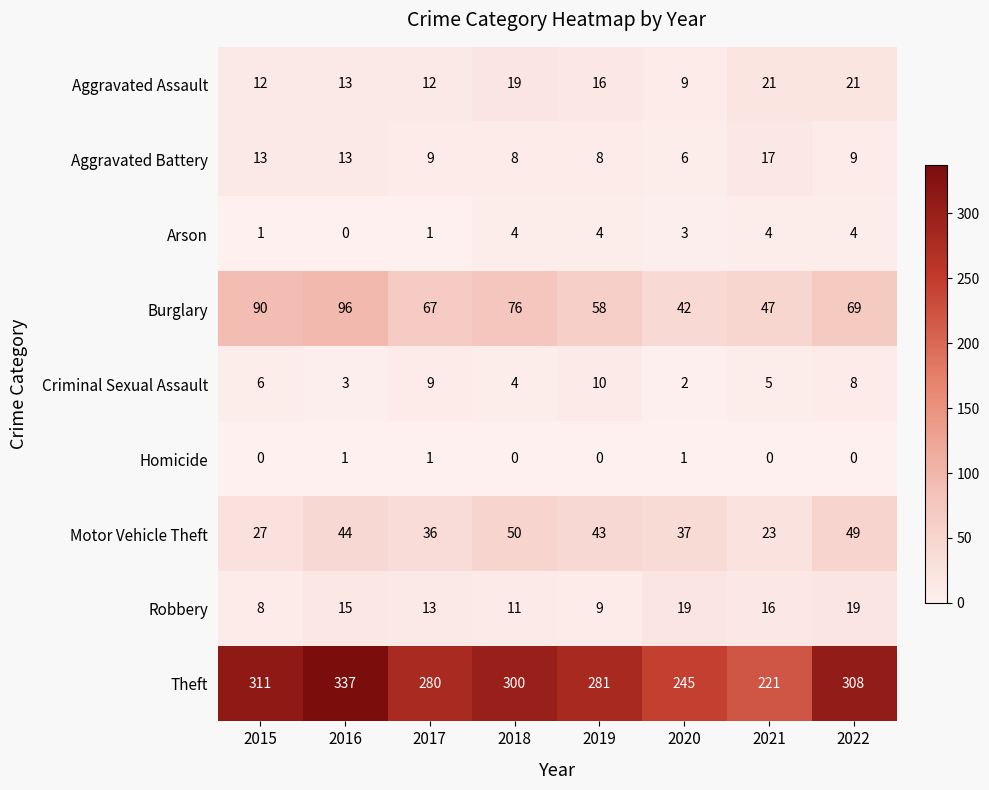

How many distinct data groups are displayed?

9